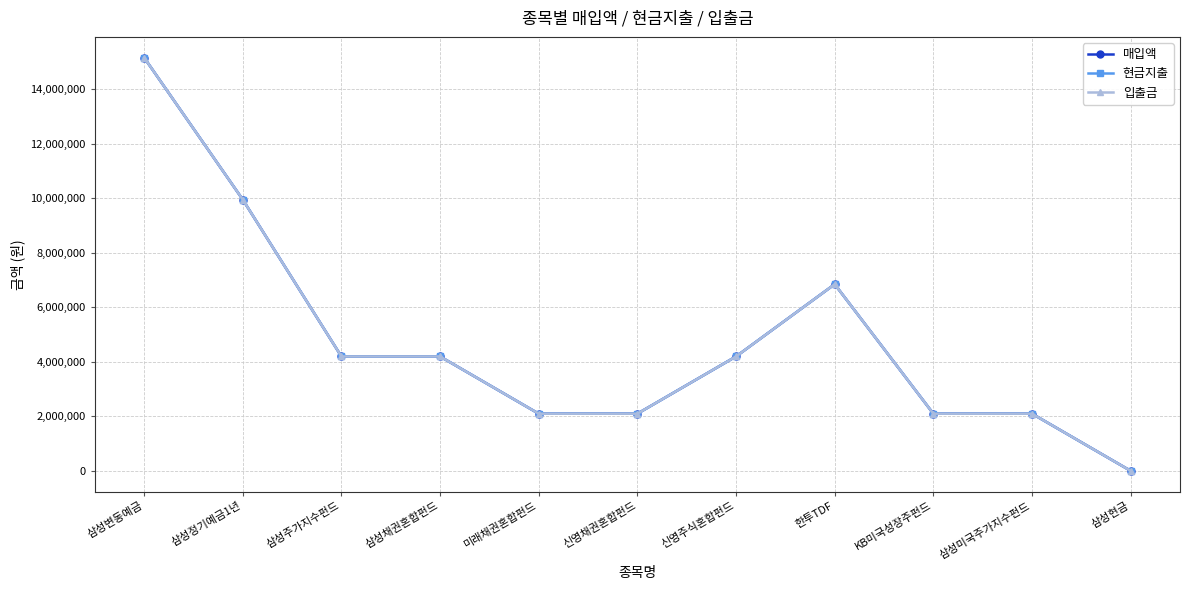

At which category does 현금지출 reach its first local peak?

한투TDF